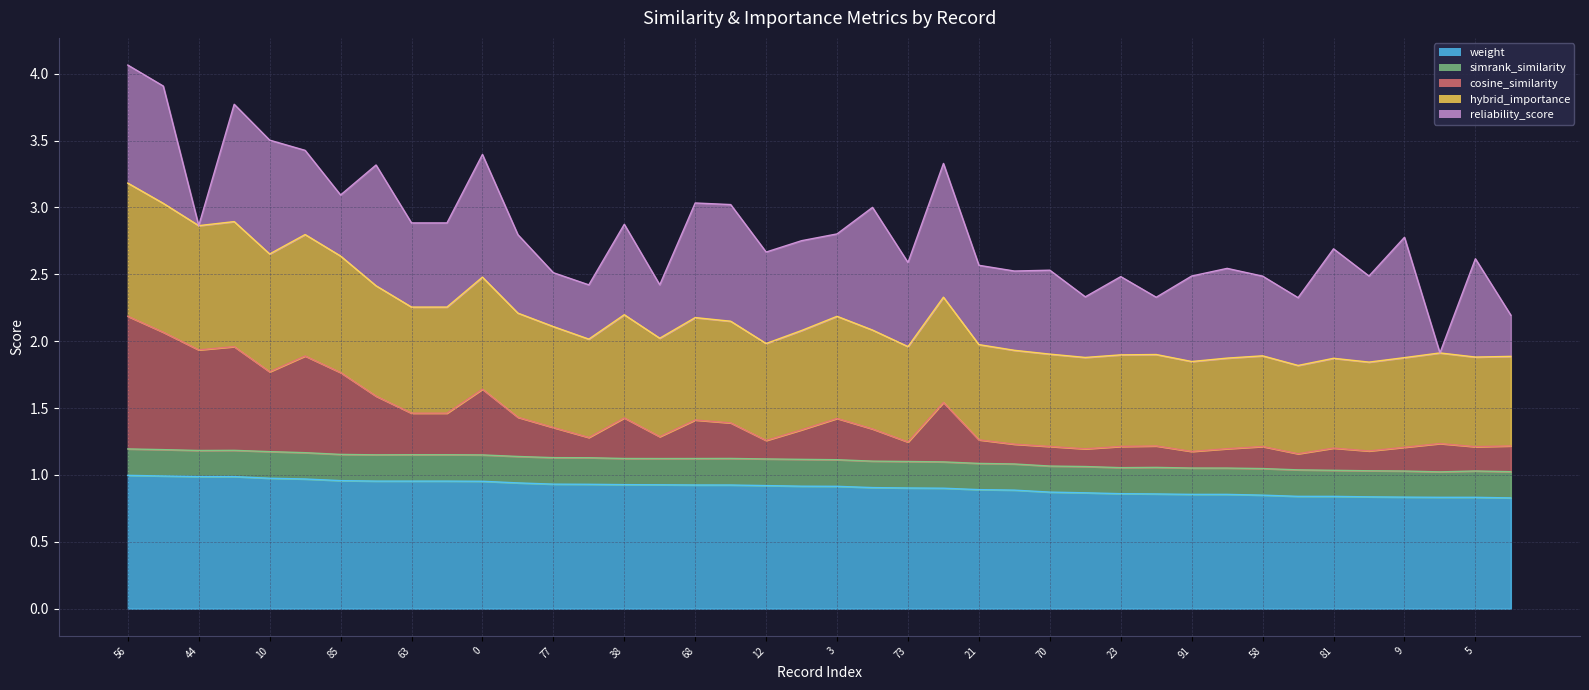

What is the minimum value shown in the chart?

0.8